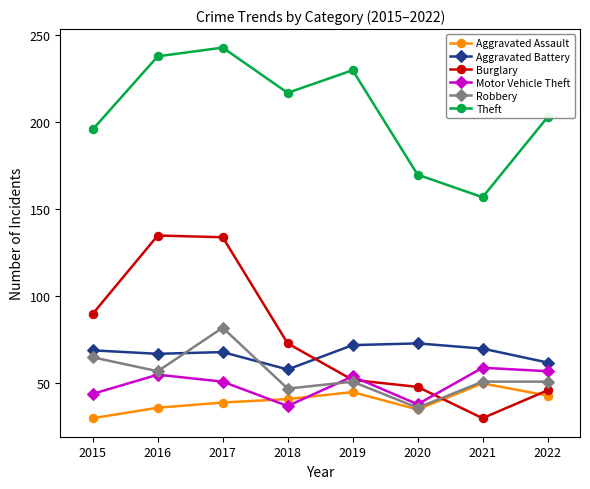

Is the value of Theft at 2021 greater than the value of Robbery at 2019?

Yes